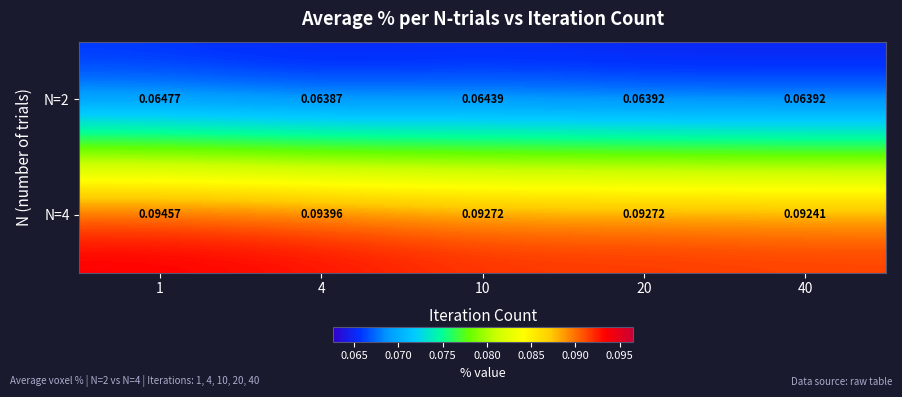

Is the value of N=2 at 20 greater than the value of N=4 at 4?

No